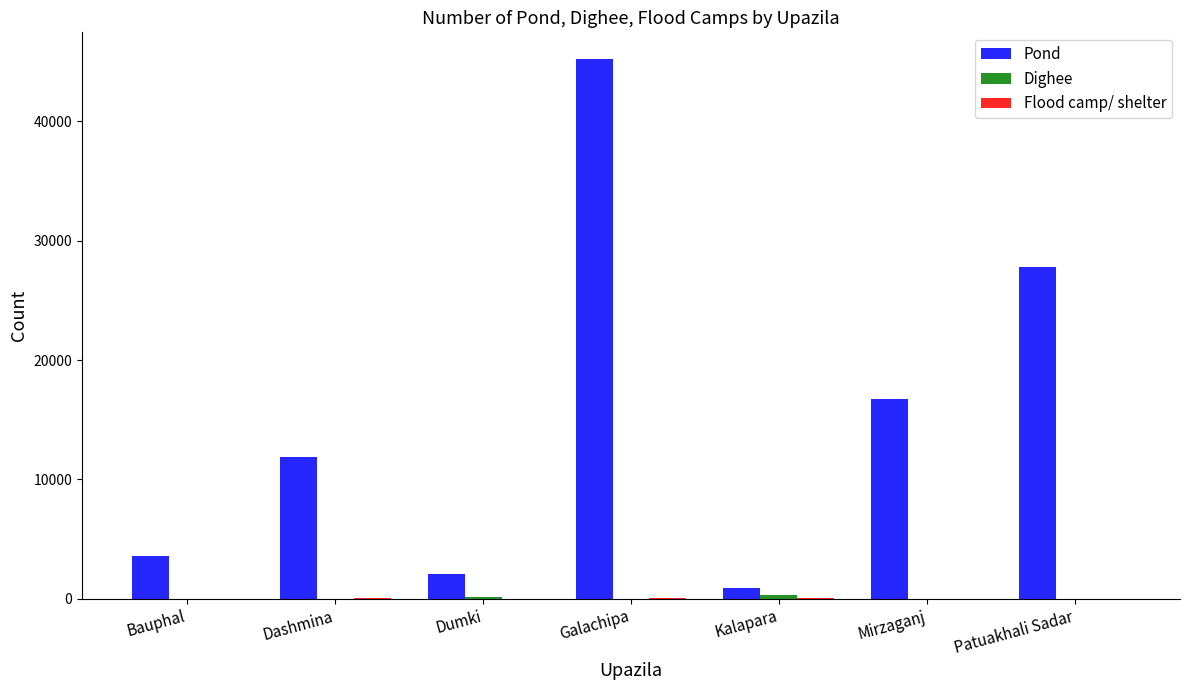

Which series has the largest total across all categories?

Pond